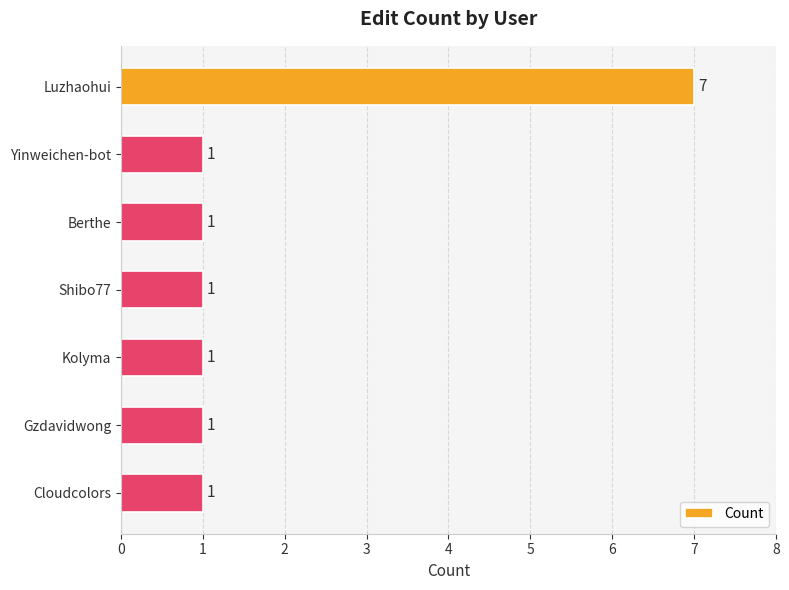

Approximately how many times larger is the value at Berthe compared to Kolyma?

1.0